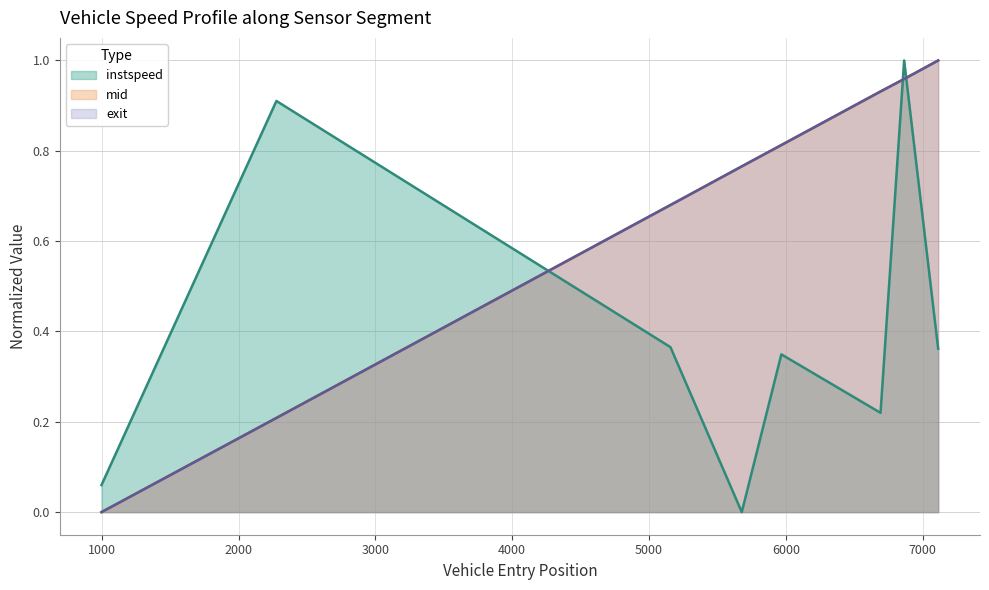

How many intersections are there between exit and instspeed?

3